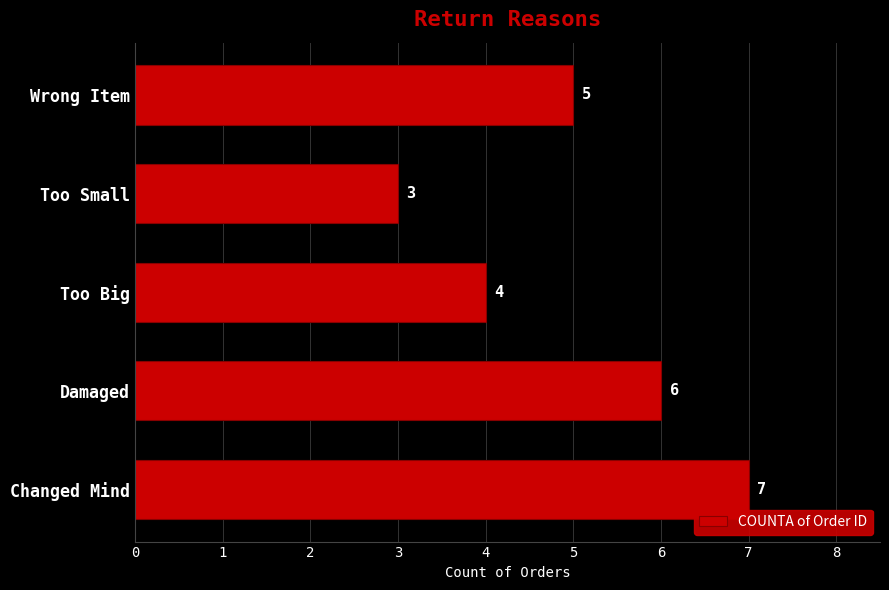

Reading top to bottom, transcribe all the data shown in this chart.

Wrong Item=5	Too Small=3	Too Big=4	Damaged=6	Changed Mind=7